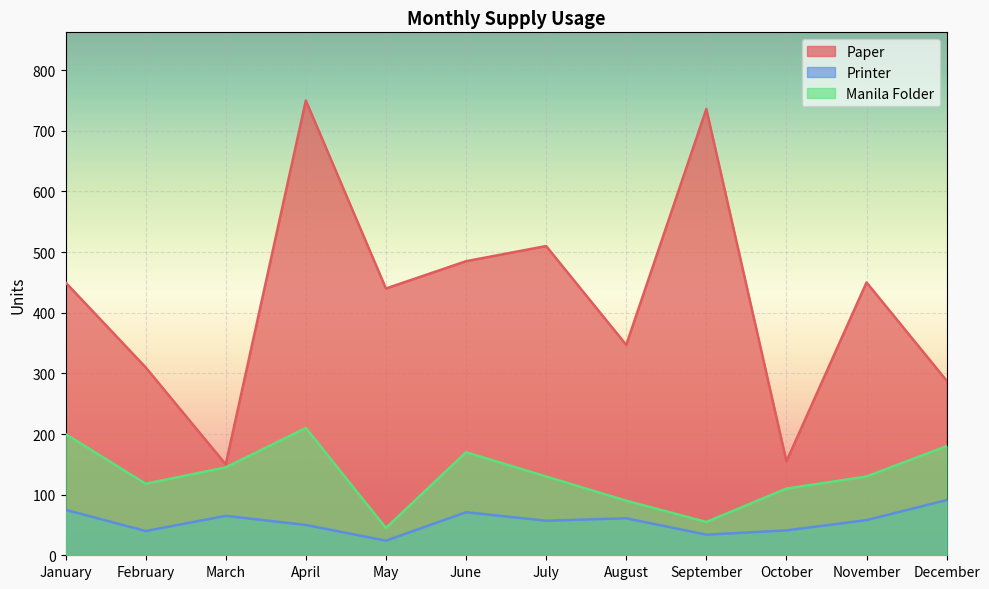

What is the value of the Printer point at the 5th from the left?

24